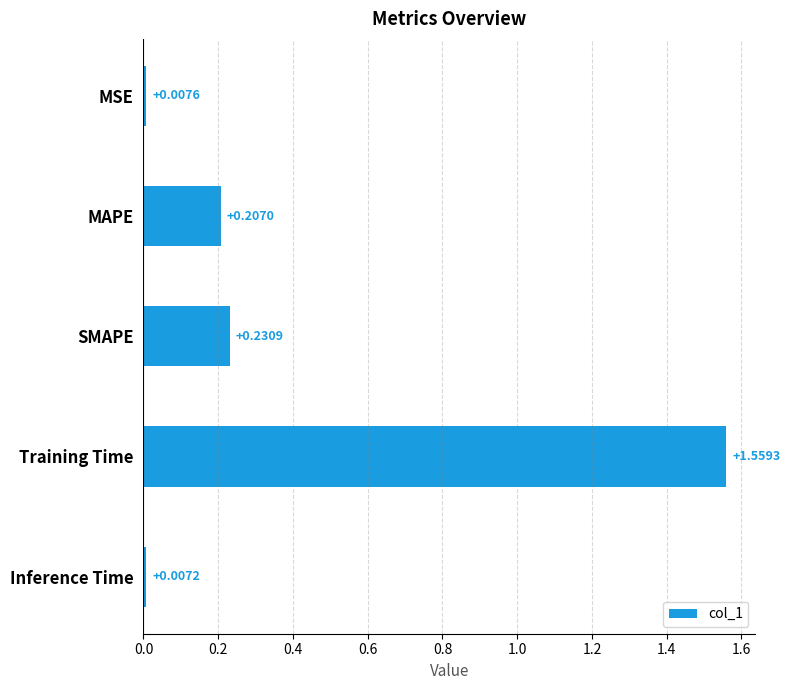

What is the sum of the values at MAPE and SMAPE?

0.4